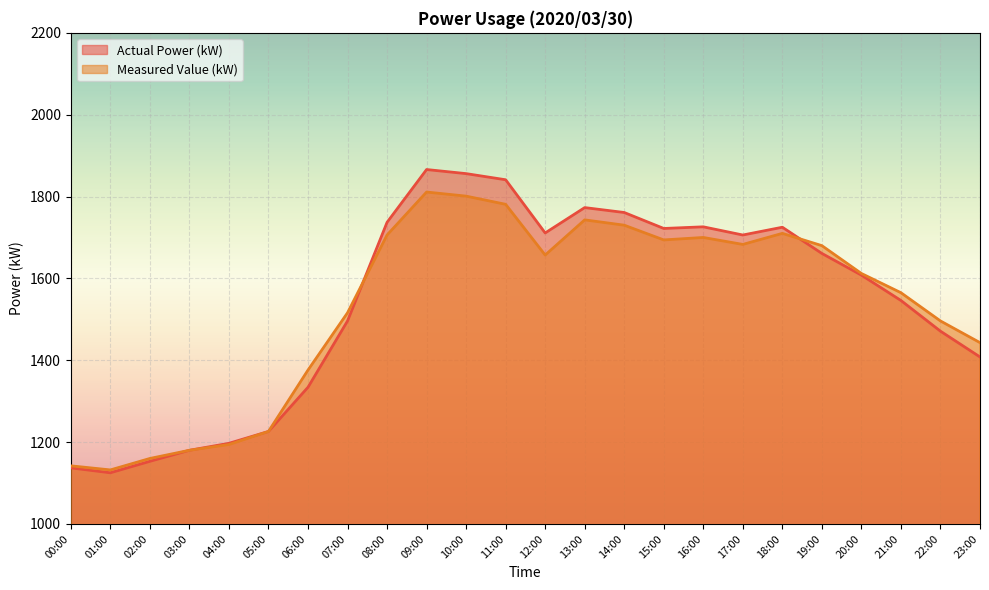

At which category is the sum across all series the highest?

09:00